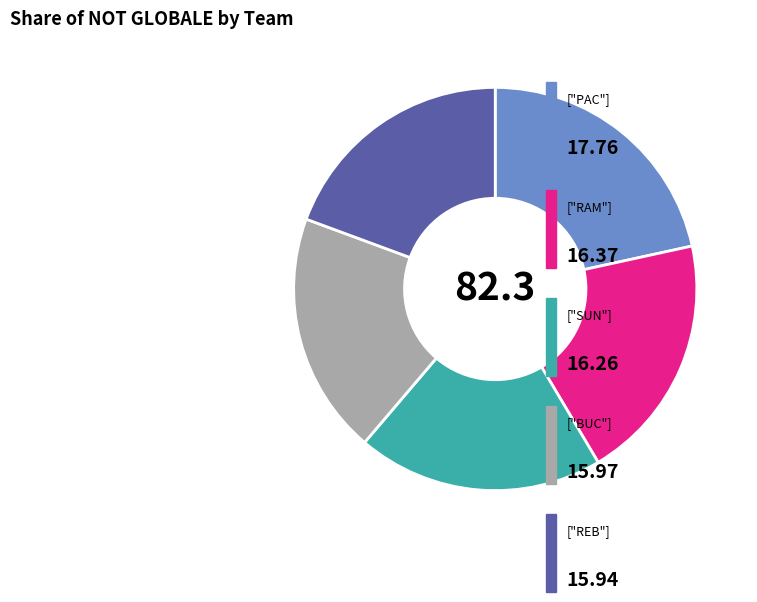

Is there any slice that represents more than half of the pie?

No